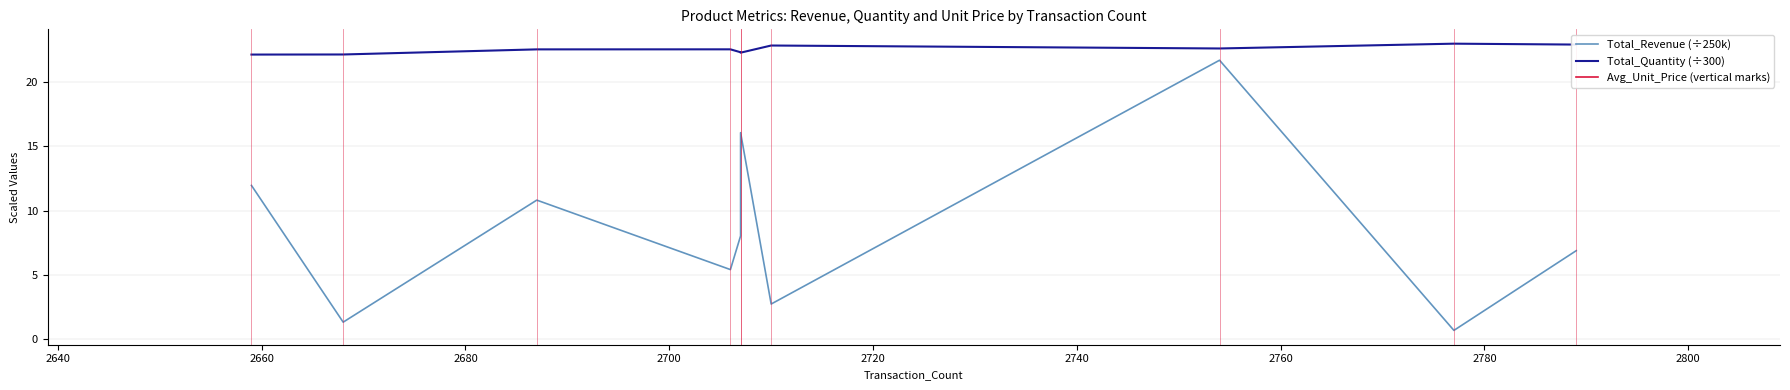

What is the difference between the Total_Revenue (÷250k) values at 2700 and 2640?

6.7